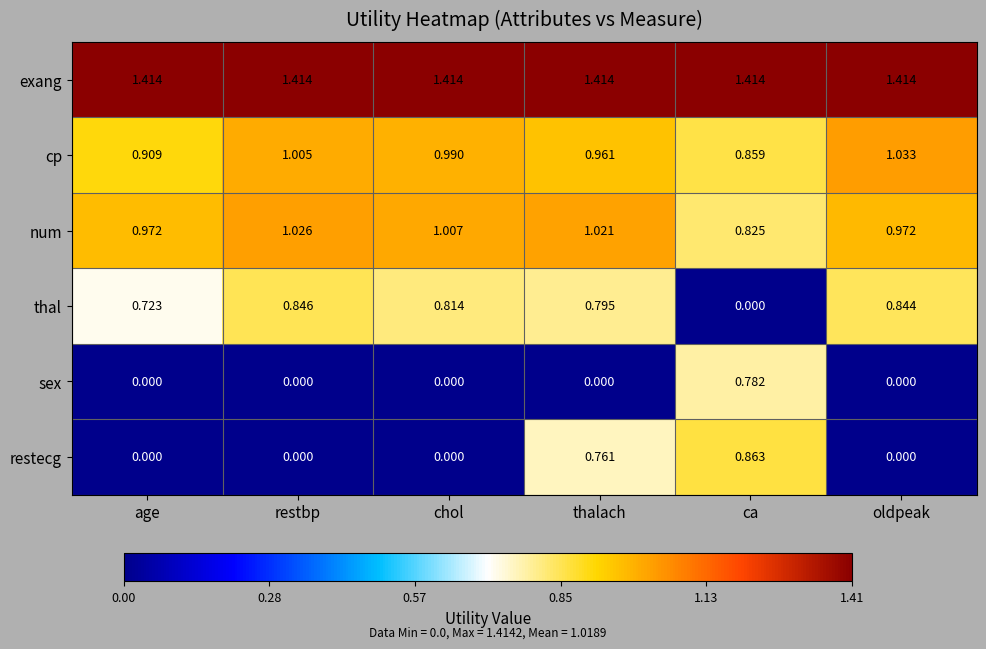

Between age and thalach, which series saw the biggest shift?

restecg